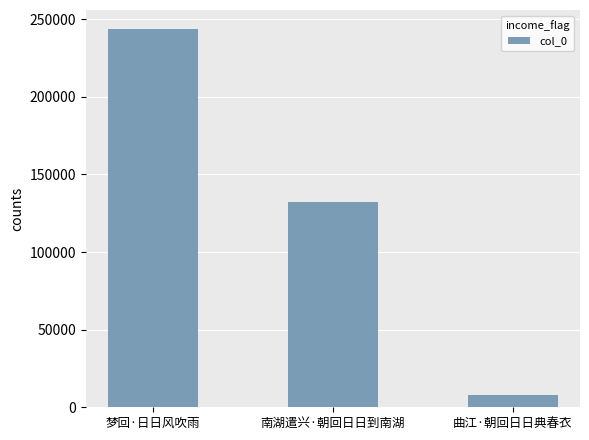

Rank the categories by value from lowest to highest.

曲江·朝回日日典春衣, 南湖遣兴·朝回日日到南湖, 梦回·日日风吹雨